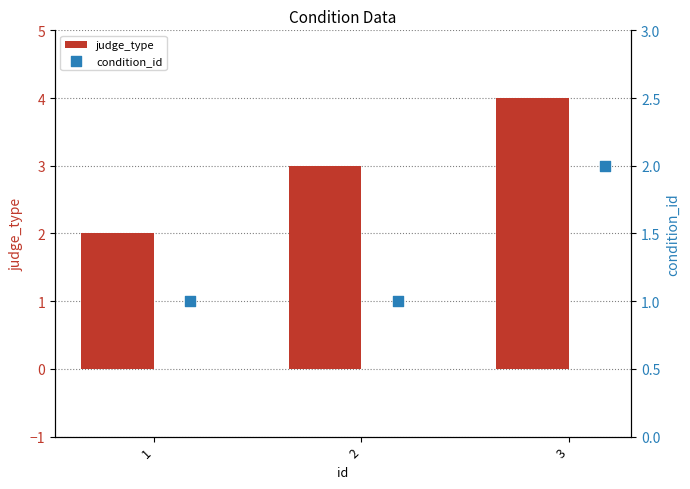

Which series has the largest total across all categories?

judge_type